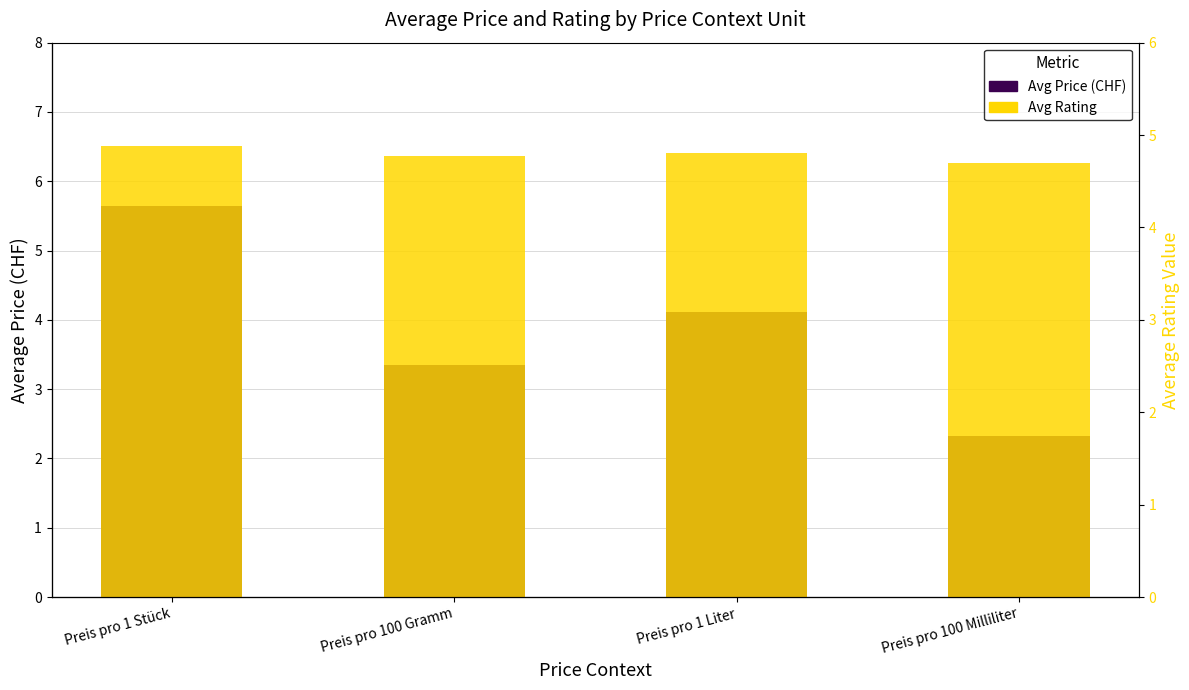

The value of Avg Price (CHF) at Preis pro 1 Stück is 3.2. True or false?

False